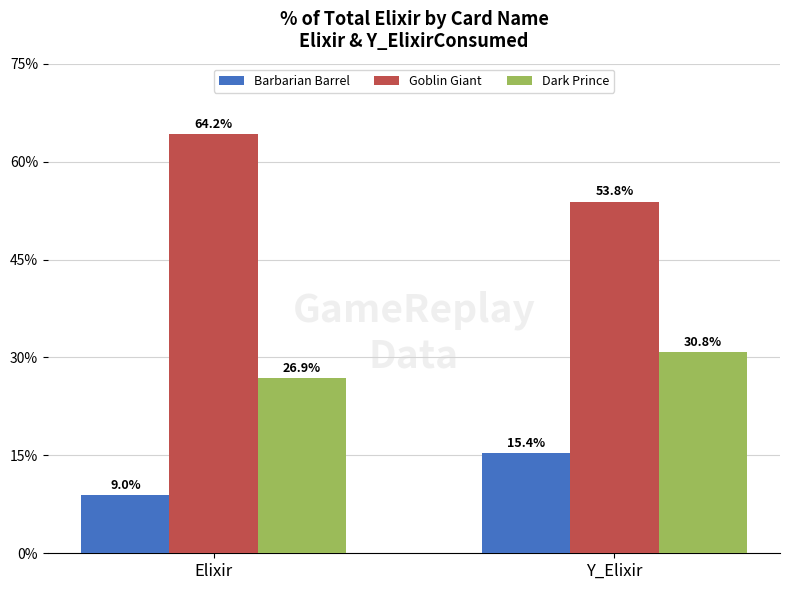

What is the minimum value for Barbarian Barrel?

9.0